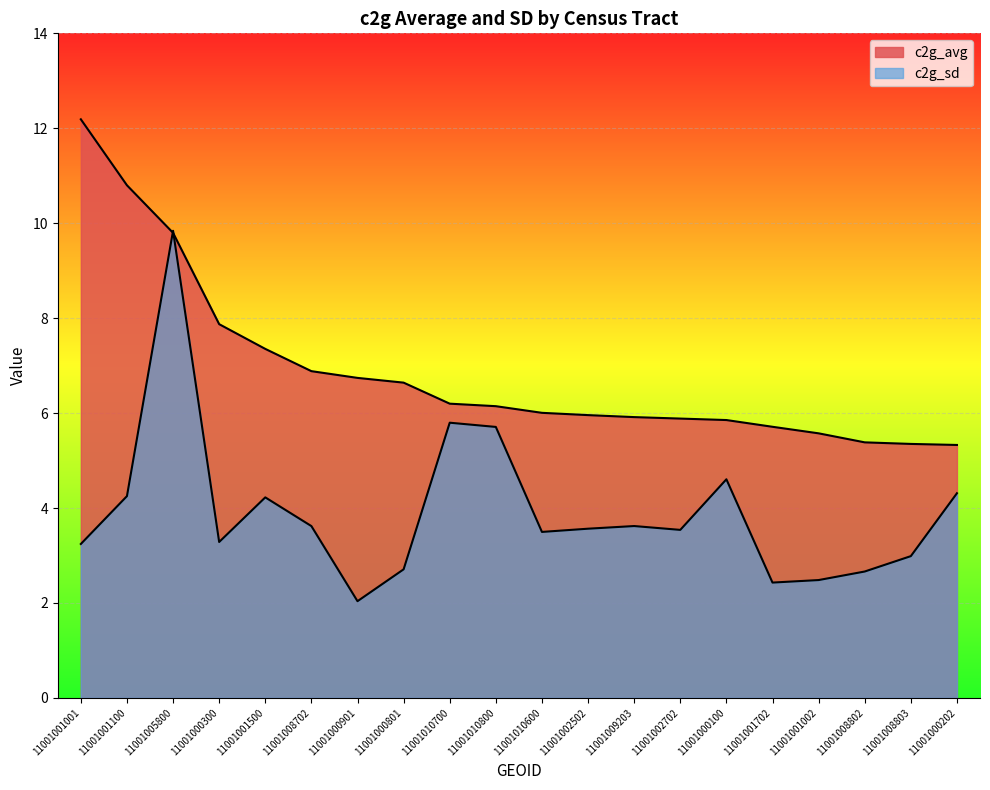

What is the label of the 20th point from the right?

11001001001